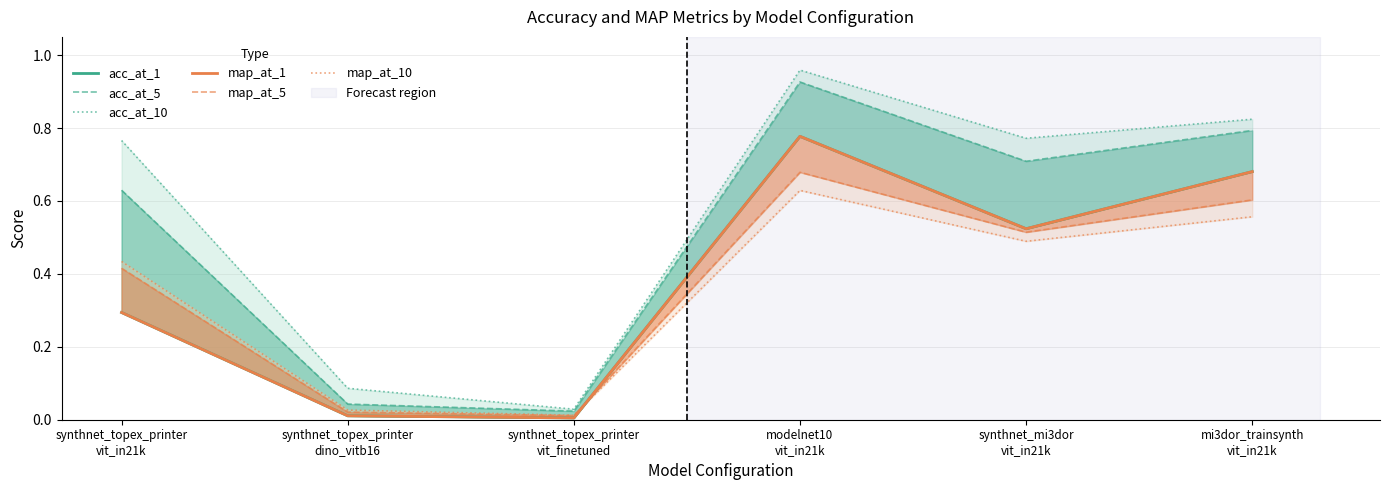

Reading right to left, what are all the values shown in this chart?

acc_at_1: mi3dor_trainsynth
vit_in21k=0.7	synthnet_mi3dor
vit_in21k=0.5	modelnet10
vit_in21k=0.8	synthnet_topex_printer
vit_finetuned=0.0	synthnet_topex_printer
dino_vitb16=0.0	synthnet_topex_printer
vit_in21k=0.3
acc_at_5: mi3dor_trainsynth
vit_in21k=0.8	synthnet_mi3dor
vit_in21k=0.7	modelnet10
vit_in21k=0.9	synthnet_topex_printer
vit_finetuned=0.0	synthnet_topex_printer
dino_vitb16=0.0	synthnet_topex_printer
vit_in21k=0.6
acc_at_10: mi3dor_trainsynth
vit_in21k=0.8	synthnet_mi3dor
vit_in21k=0.8	modelnet10
vit_in21k=1.0	synthnet_topex_printer
vit_finetuned=0.0	synthnet_topex_printer
dino_vitb16=0.1	synthnet_topex_printer
vit_in21k=0.8
map_at_1: mi3dor_trainsynth
vit_in21k=0.7	synthnet_mi3dor
vit_in21k=0.5	modelnet10
vit_in21k=0.8	synthnet_topex_printer
vit_finetuned=0.0	synthnet_topex_printer
dino_vitb16=0.0	synthnet_topex_printer
vit_in21k=0.3
map_at_5: mi3dor_trainsynth
vit_in21k=0.6	synthnet_mi3dor
vit_in21k=0.5	modelnet10
vit_in21k=0.7	synthnet_topex_printer
vit_finetuned=0.0	synthnet_topex_printer
dino_vitb16=0.0	synthnet_topex_printer
vit_in21k=0.4
map_at_10: mi3dor_trainsynth
vit_in21k=0.6	synthnet_mi3dor
vit_in21k=0.5	modelnet10
vit_in21k=0.6	synthnet_topex_printer
vit_finetuned=0.0	synthnet_topex_printer
dino_vitb16=0.0	synthnet_topex_printer
vit_in21k=0.4